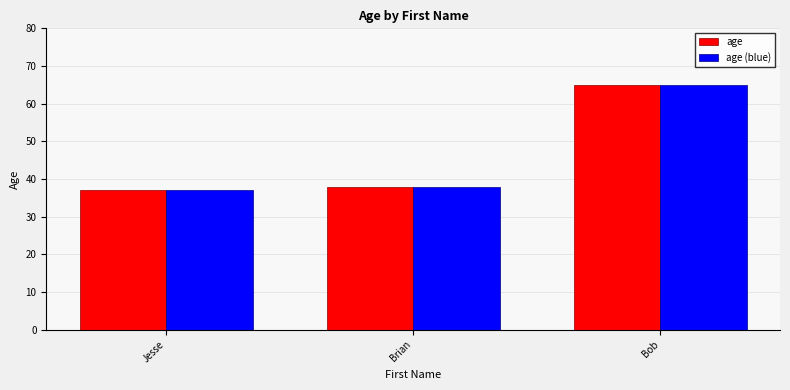

Reading left to right, list all the values displayed in this chart.

age: Jesse=37	Brian=38	Bob=65
age (blue): Jesse=37	Brian=38	Bob=65